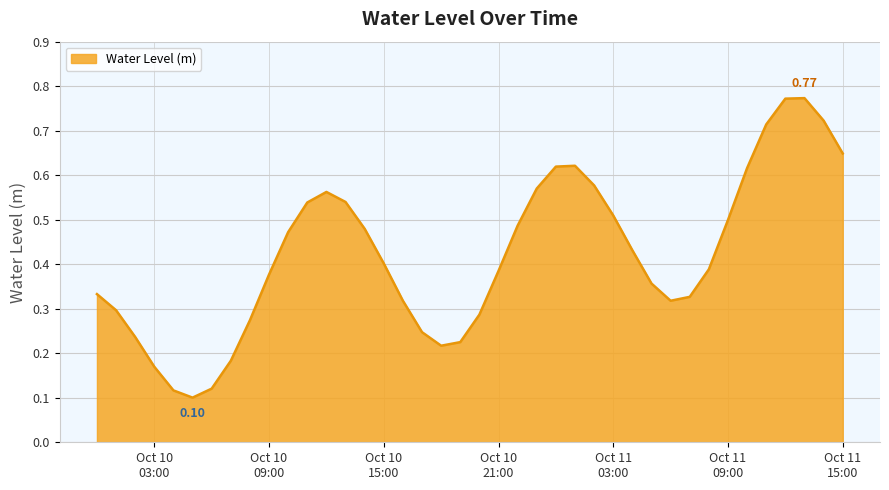

True or false: there are more than 0 points higher than both neighbors.

True